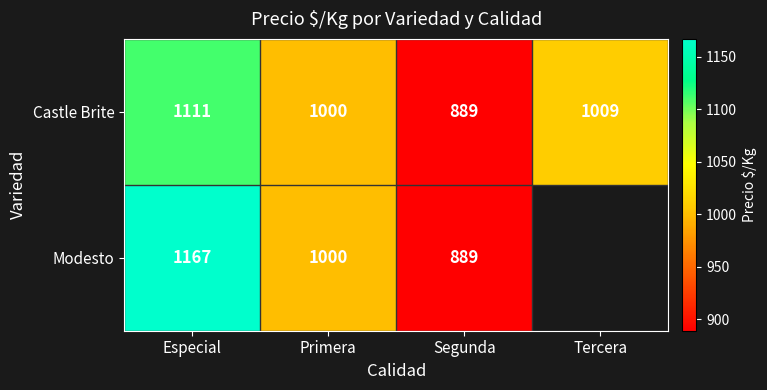

At which label does Castle Brite reach its minimum?

Segunda